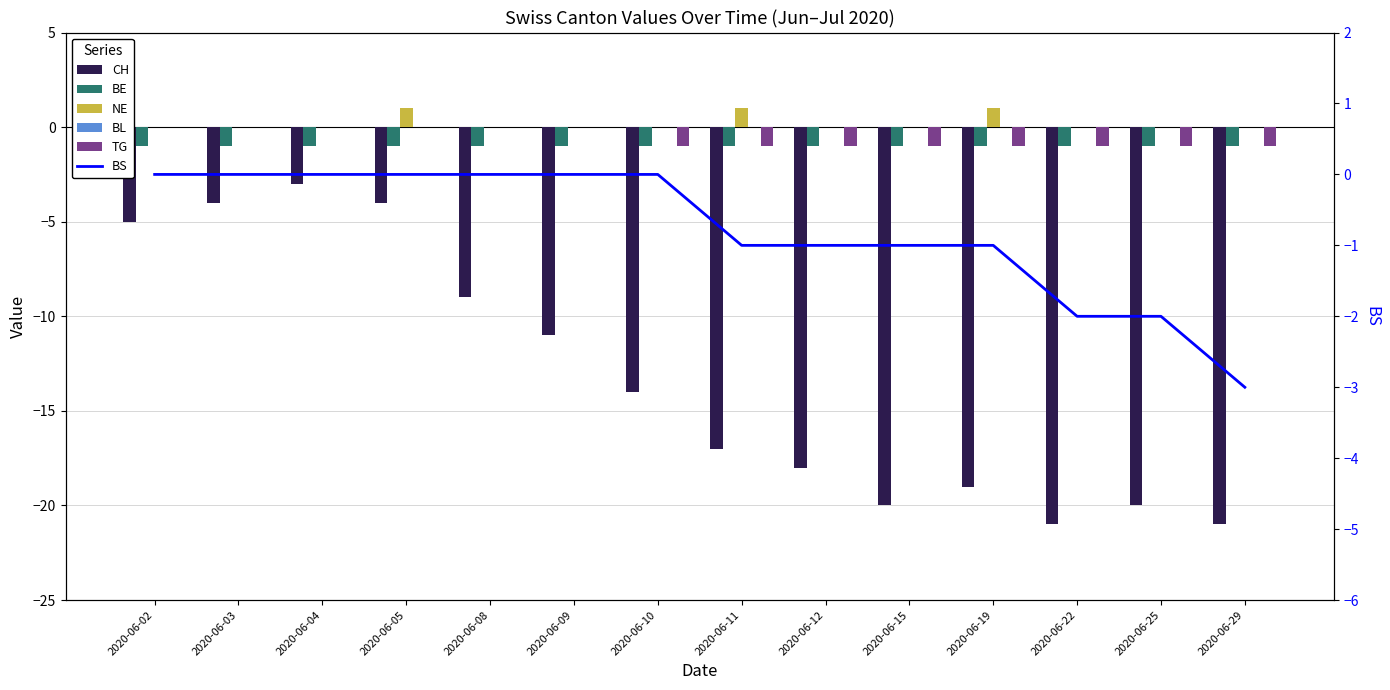

What are all the series names shown in the legend?

CH, BE, NE, BL, TG, BS